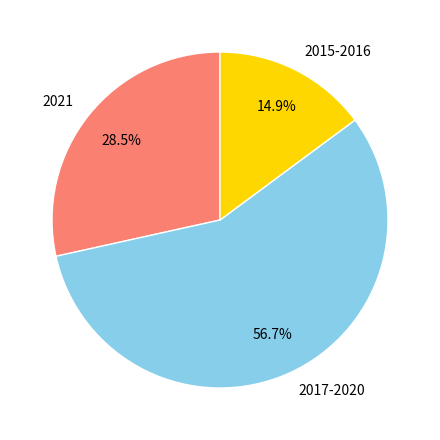

Is there any slice that represents more than half of the pie?

Yes